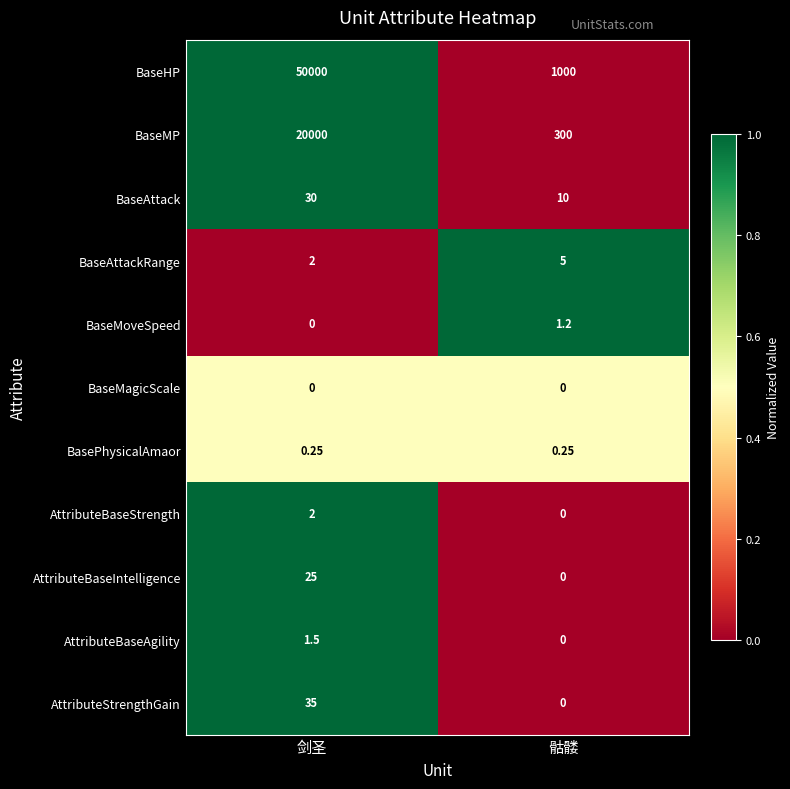

What is the total value across all series at 骷髅?

1316.5